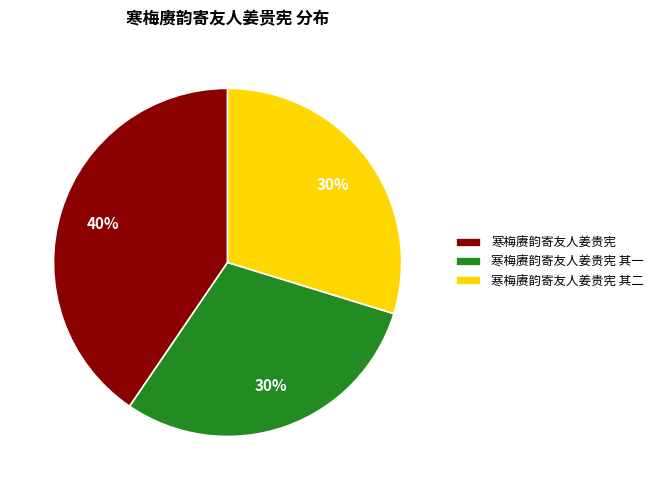

Is the sum of 寒梅赓韵寄友人姜贵宪 其一 and 寒梅赓韵寄友人姜贵宪 其二 greater than half?

Yes